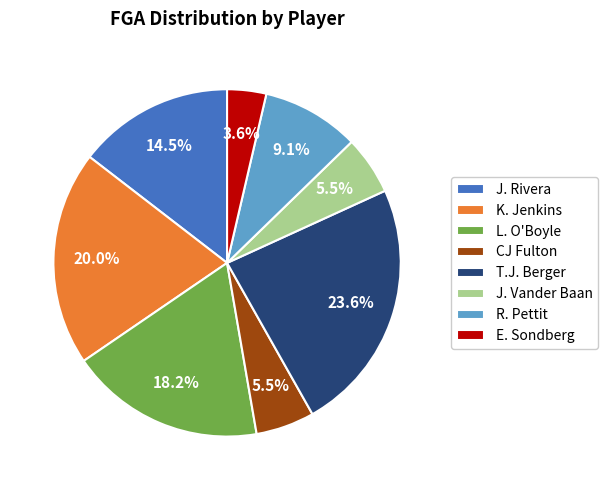

How many segments does this pie chart have?

8